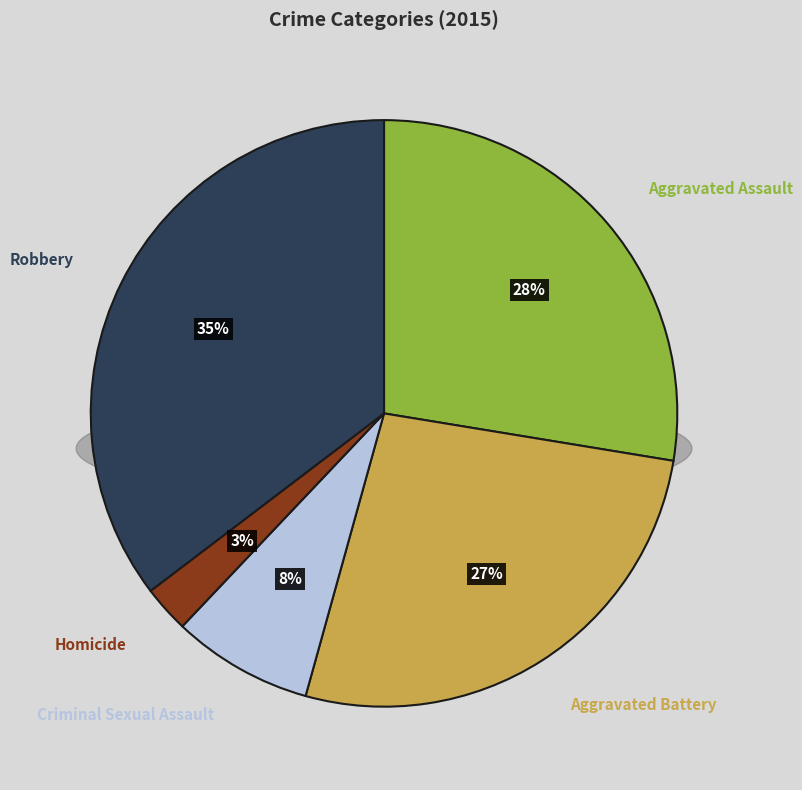

To the nearest percent, what portion does Criminal Sexual Assault represent?

8%